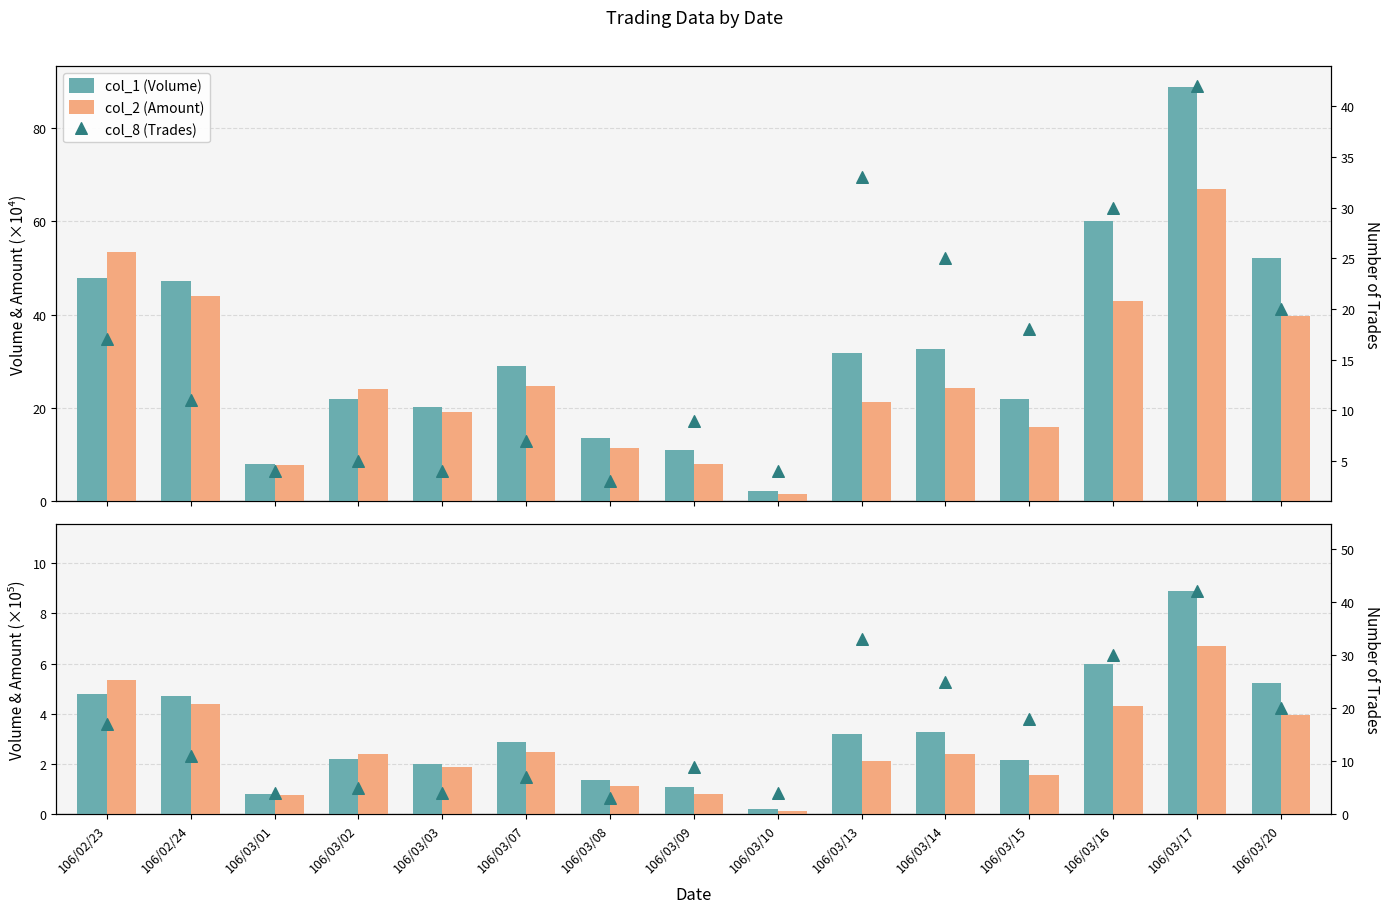

At how many categories does at least one series exceed 28?

3